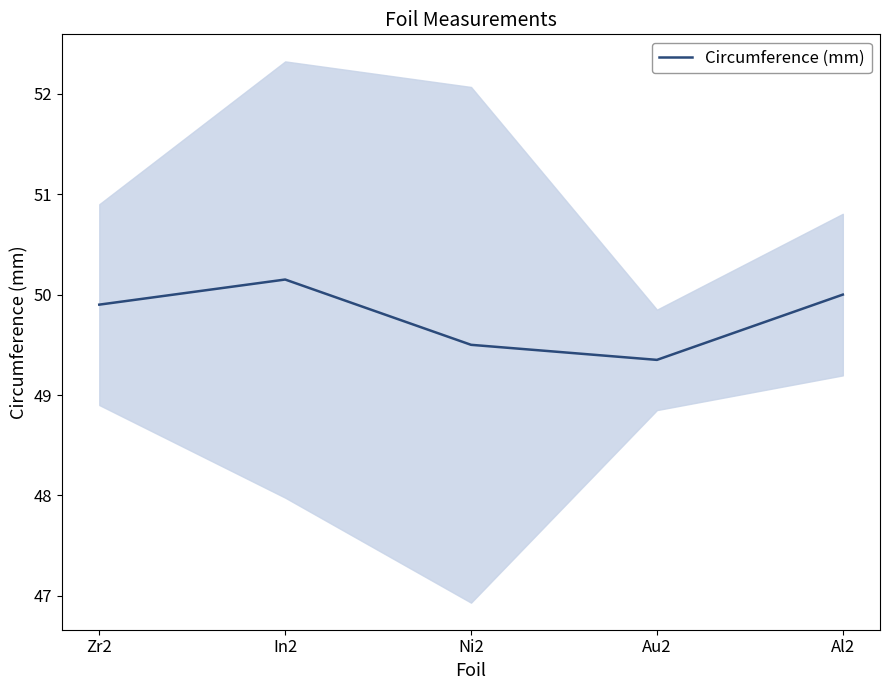

Approximately how many times larger is the value at Ni2 compared to Al2?

1.0